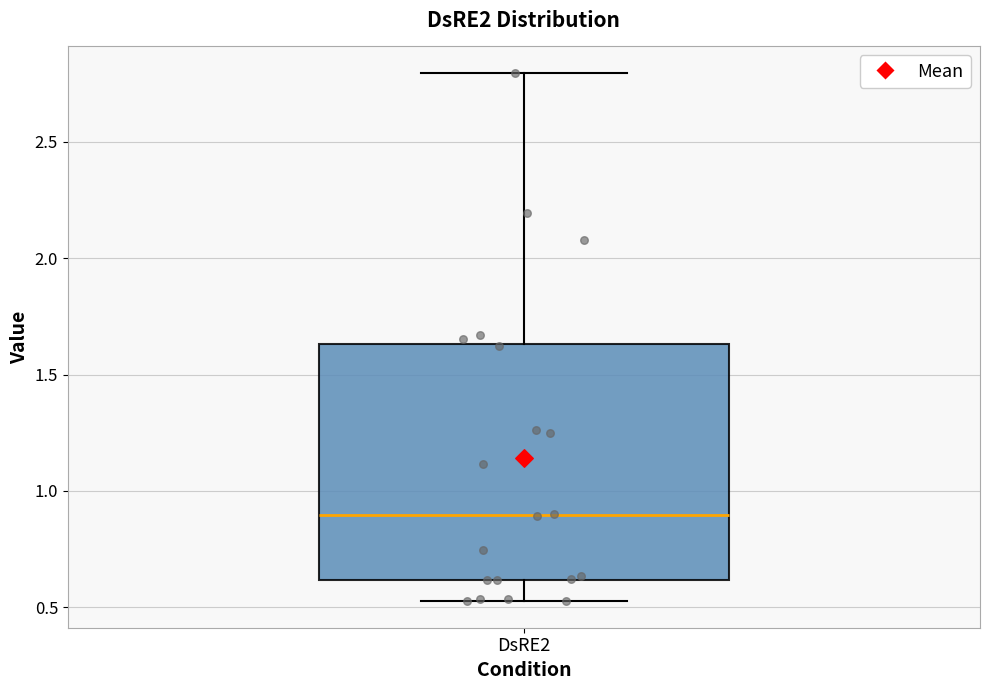

Transcribe this box plot: give where the median line is, the range the box spans, and where the two whiskers end, as read against the y-axis. The values are not printed on the chart, so give them approximately, as read against the axis.

median 0.90, box 0.60 to 1.65, whiskers 0.50 to 2.80